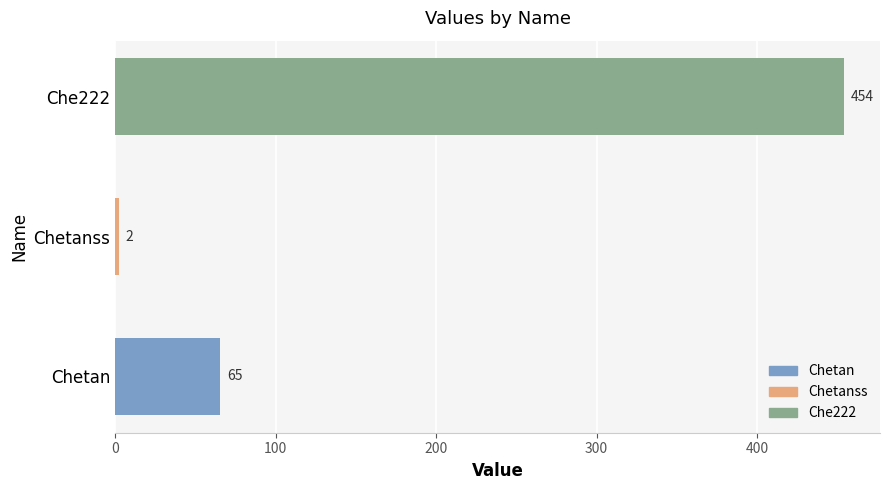

List the labels in order of value, largest first.

Che222, Chetan, Chetanss